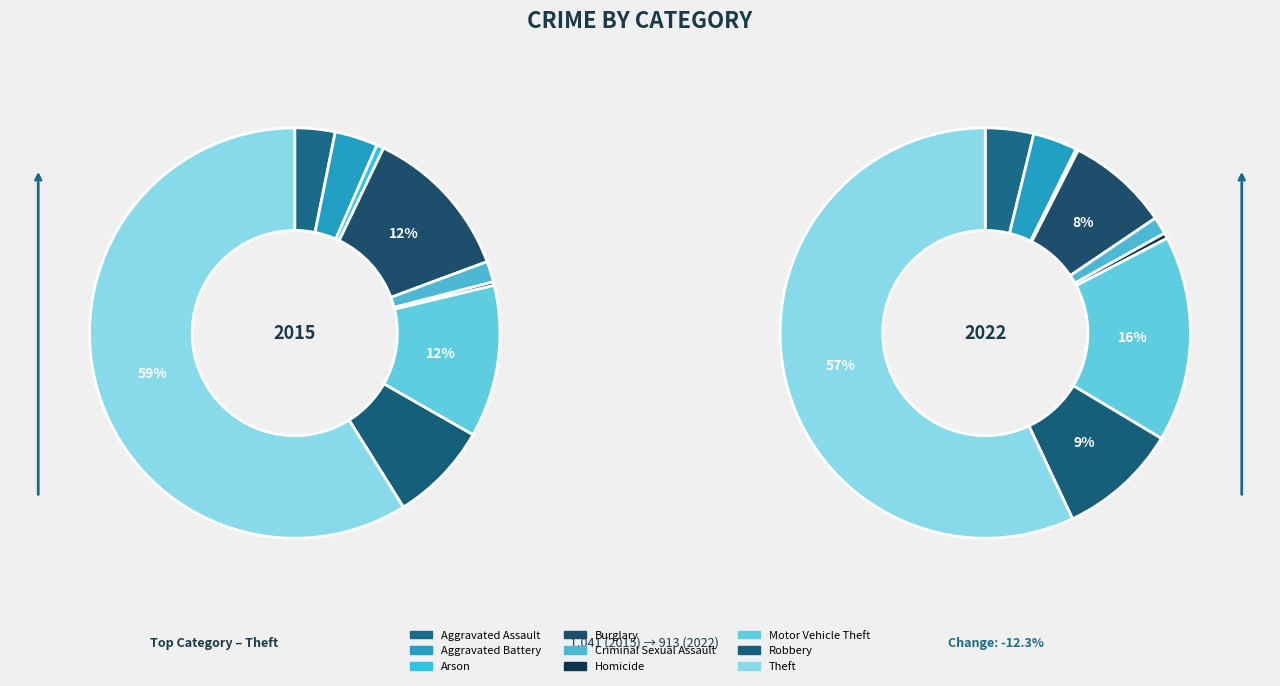

Combined, do Motor Vehicle Theft and Robbery account for over 50%?

No